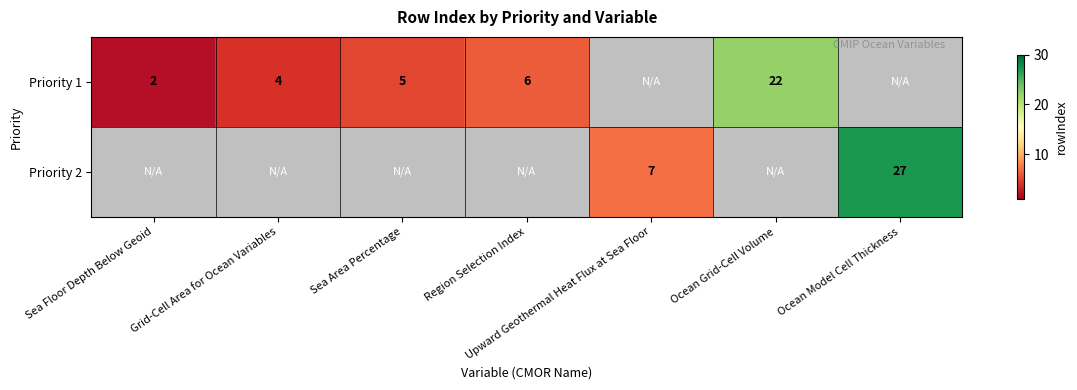

The value of Priority 1 at Sea Area Percentage is 5. True or false?

True